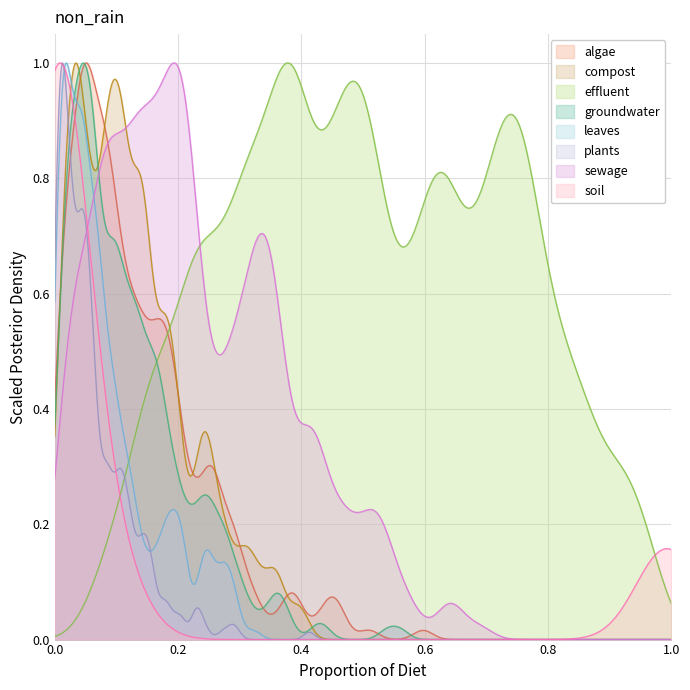

The value of 比较2 at dony_morning_01_05 is 0. True or false?

False